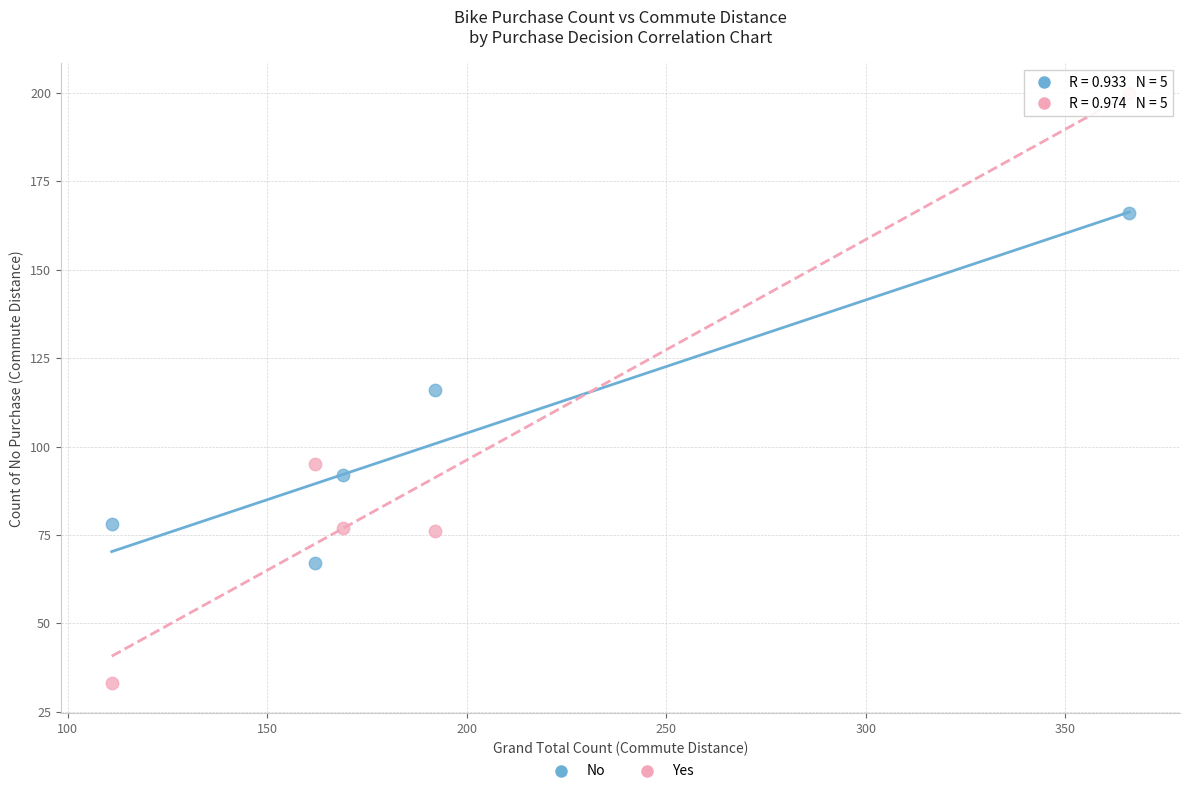

Which series reaches the minimum Y coordinate?

Yes